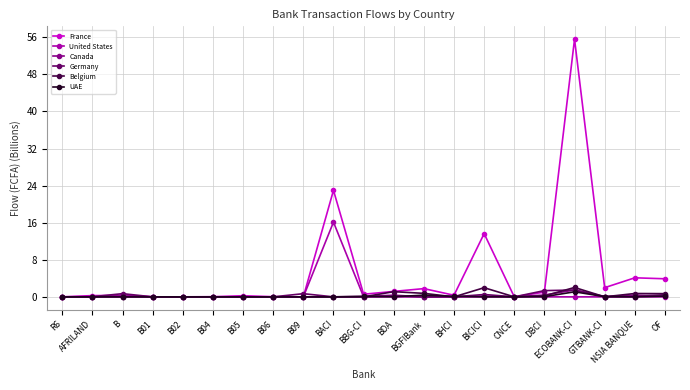

What is the difference between the highest and lowest values at GTBANK-CI?

2.0